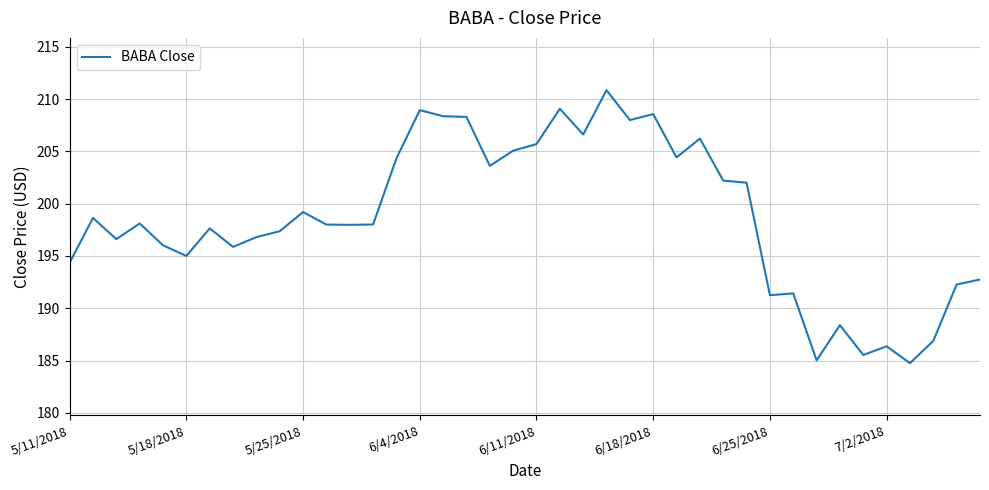

What is the smallest value displayed?

184.8